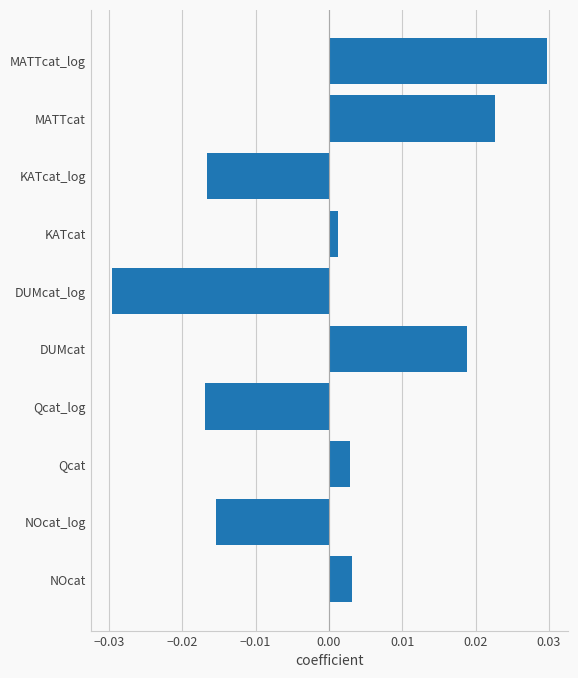

Where is the data nearest to the value 0?

KATcat